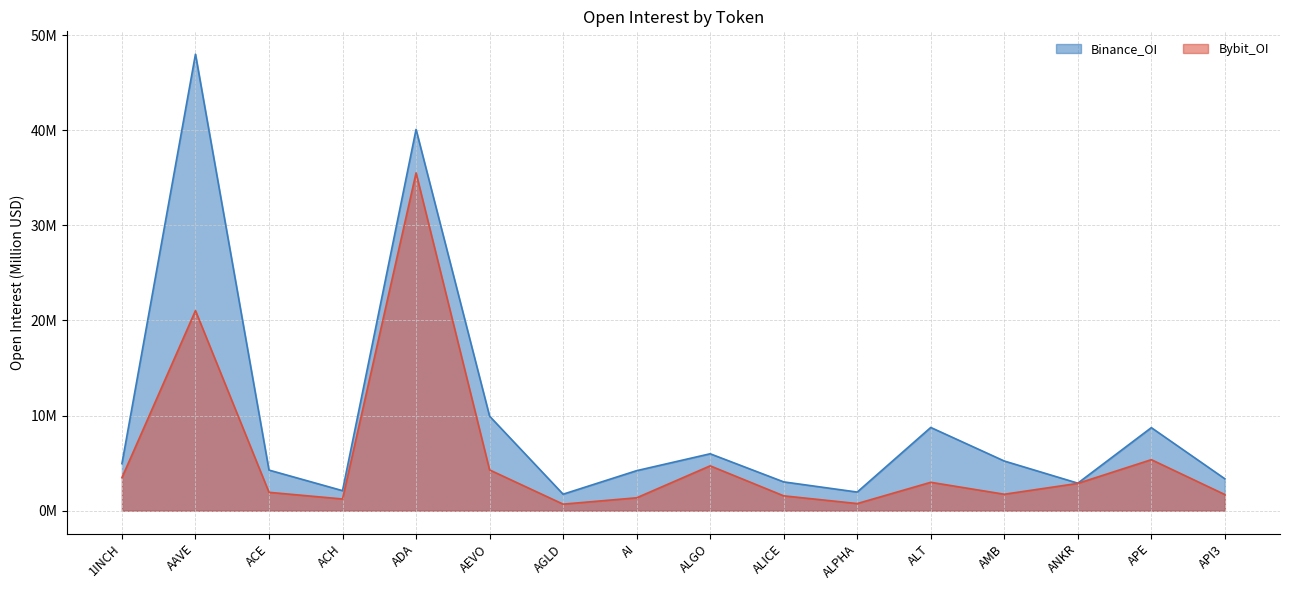

What value does the Bybit_OI series have at ALGO?

4.7